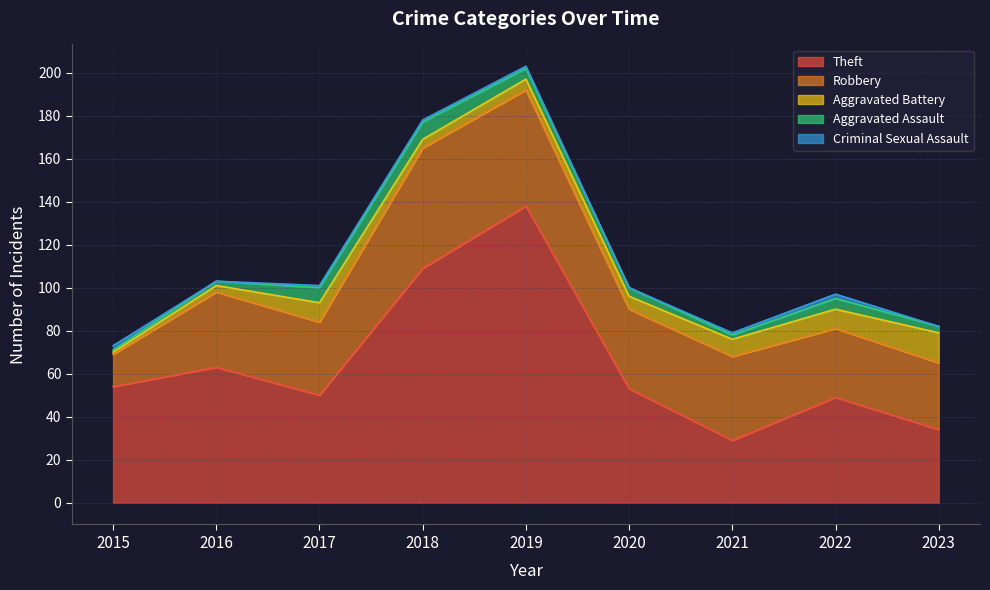

What is the value of the Criminal Sexual Assault point at the 8th from the left?

2